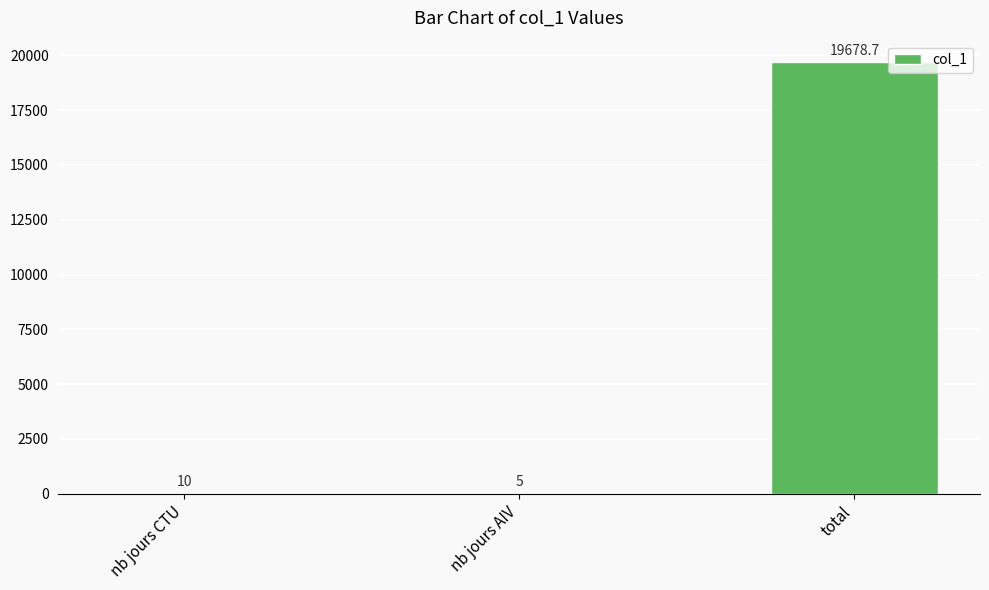

At which category does the chart reach its peak across all series?

total